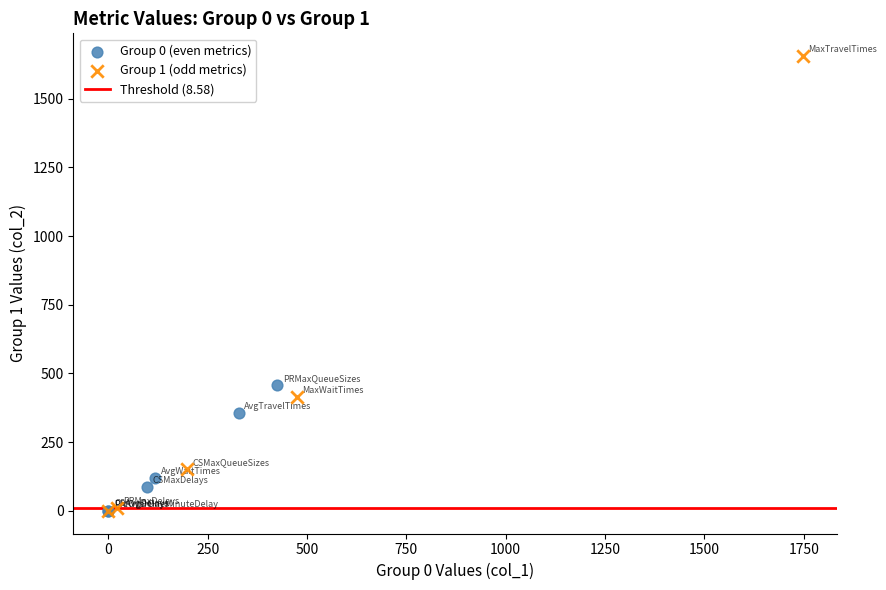

Which series has the widest spread of Y values?

Group 1 (odd metrics)